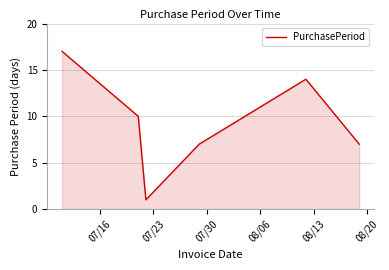

What is the maximum value shown in the chart?

17